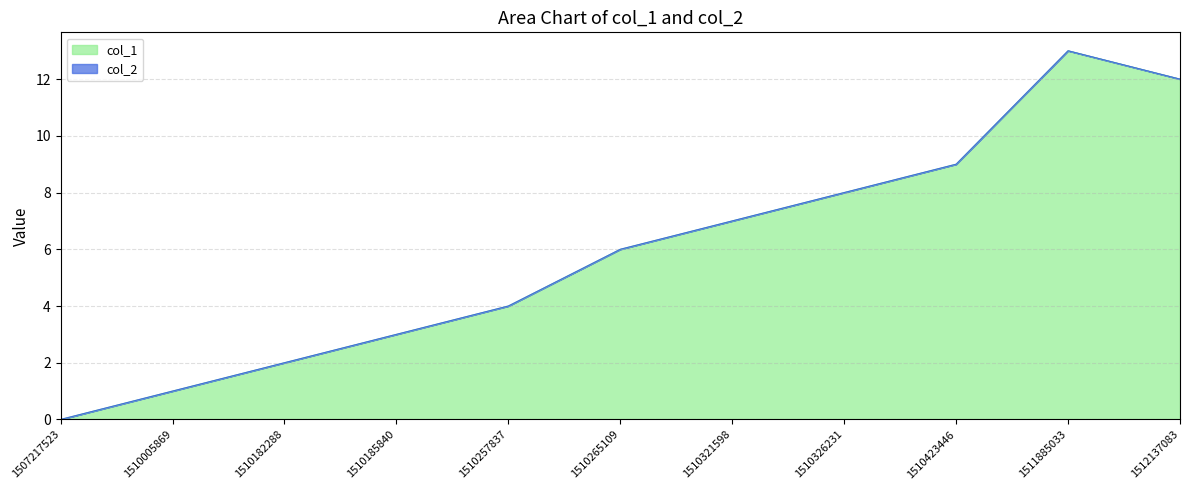

Which category has the highest value across all series?

1511885033